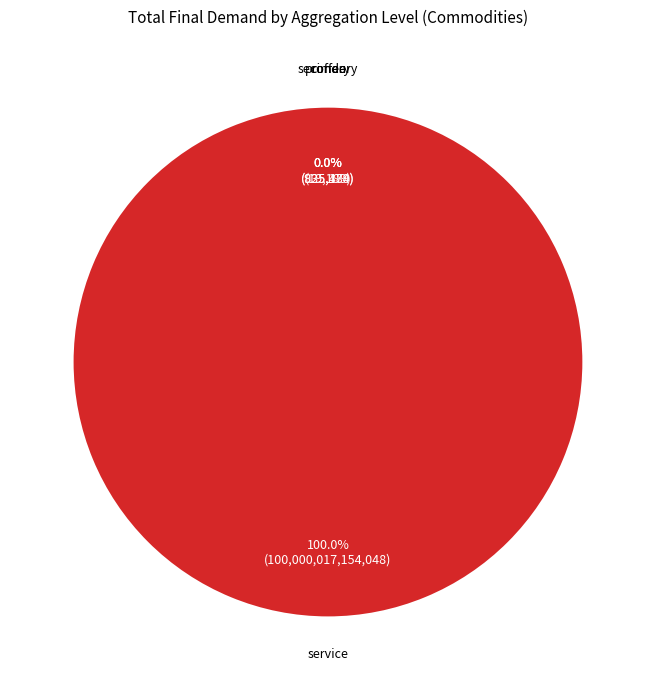

The service slice represents 91% of the pie. True or false?

False